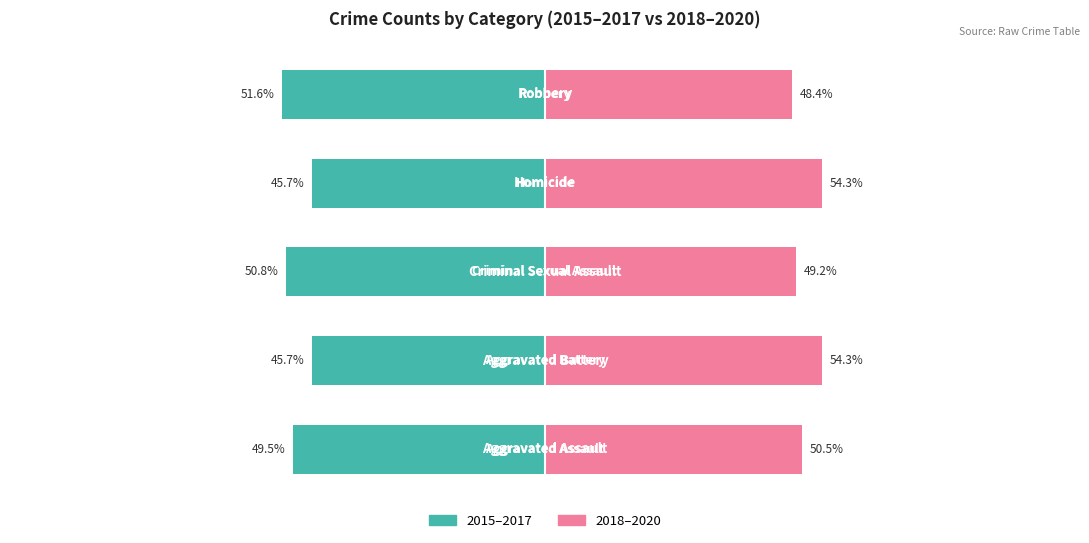

Which series has the largest total across all categories?

2018–2020